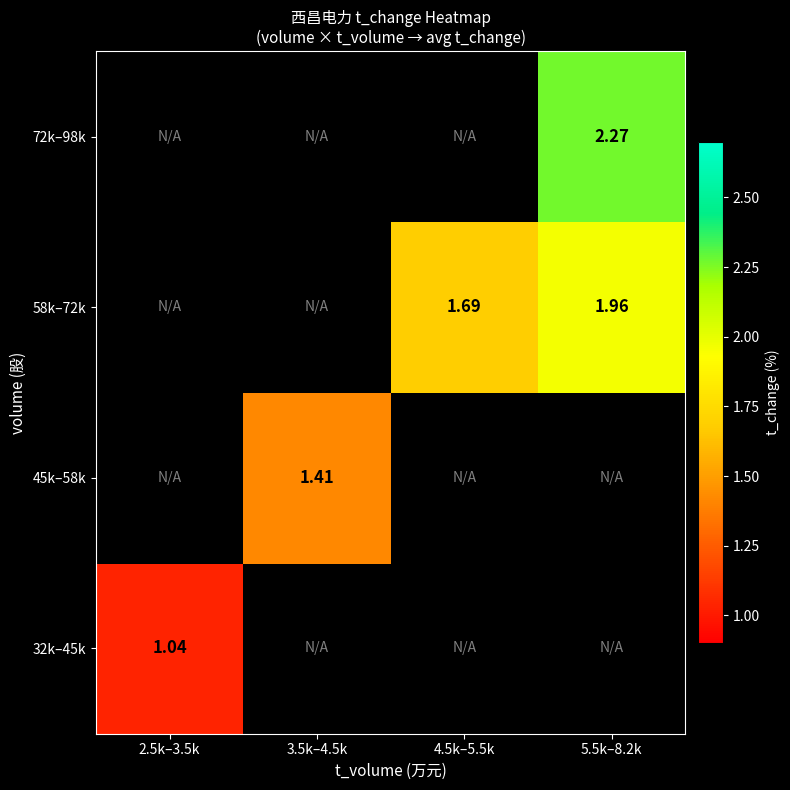

What value does the 72k–98k series have at 5.5k–8.2k?

2.3